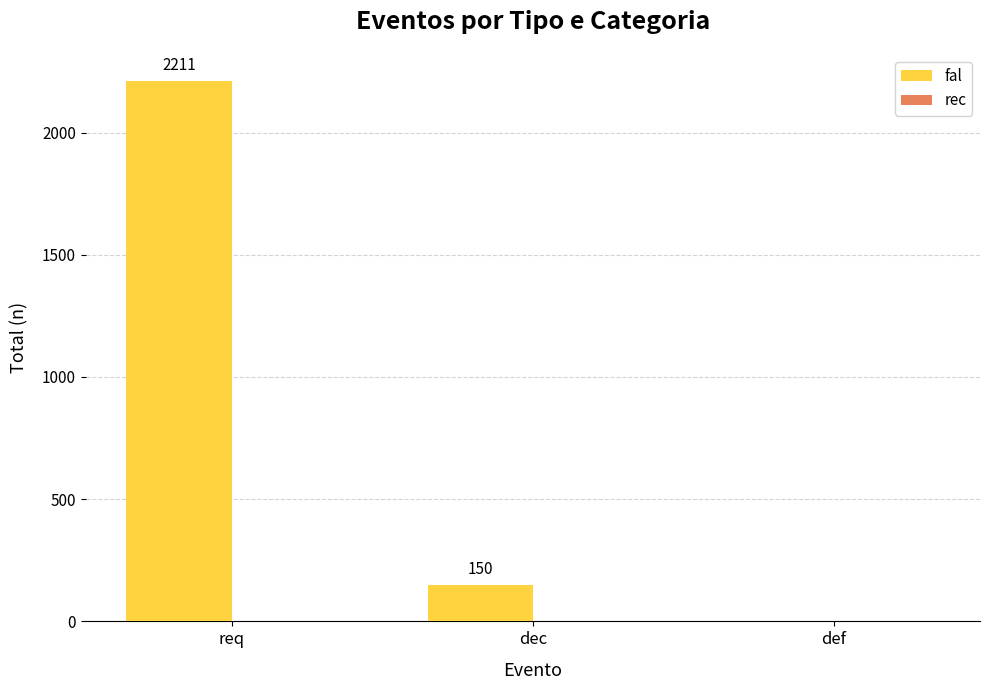

What is the sum of all values?

2361